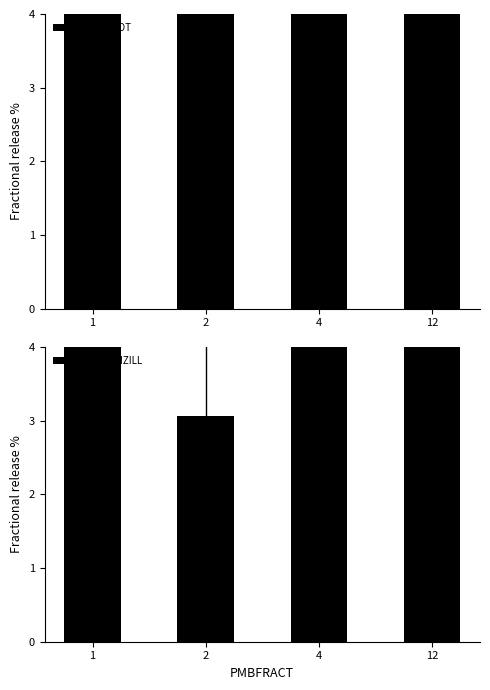

Reading left to right, what are all the values shown in this chart?

POLPRTOT: 1=10.1	2=29.5	4=13.1	12=47.3
PMBPMNZILL: 1=63.5	2=3.1	4=4.5	12=28.9